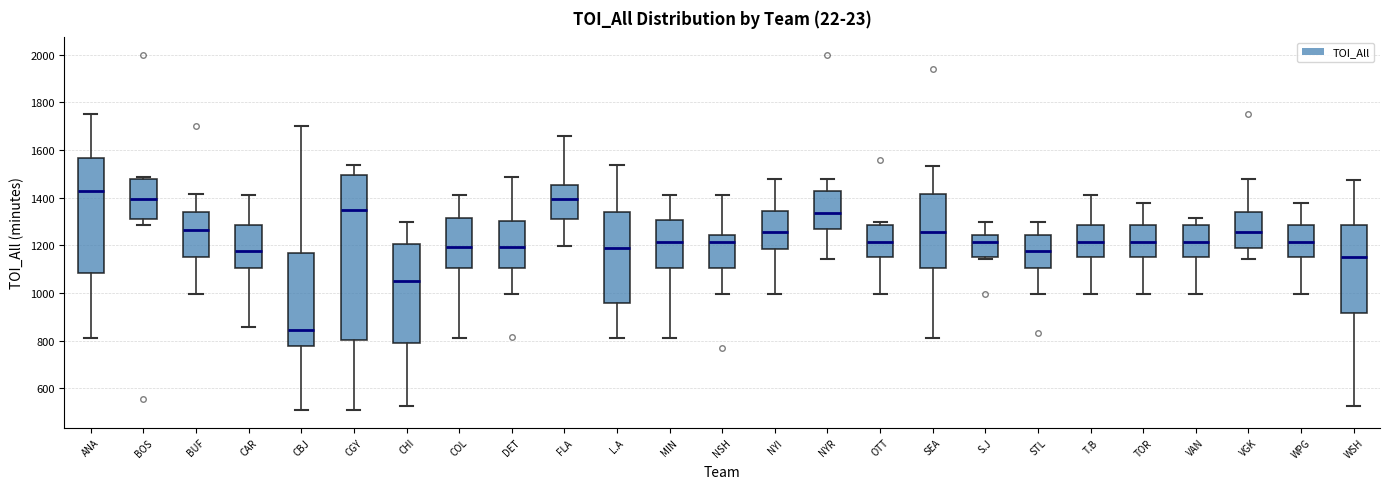

Where does the lower whisker of the box for VGK end on the y-axis? The values are not printed on the chart, so give them approximately, as read against the axis.

1140